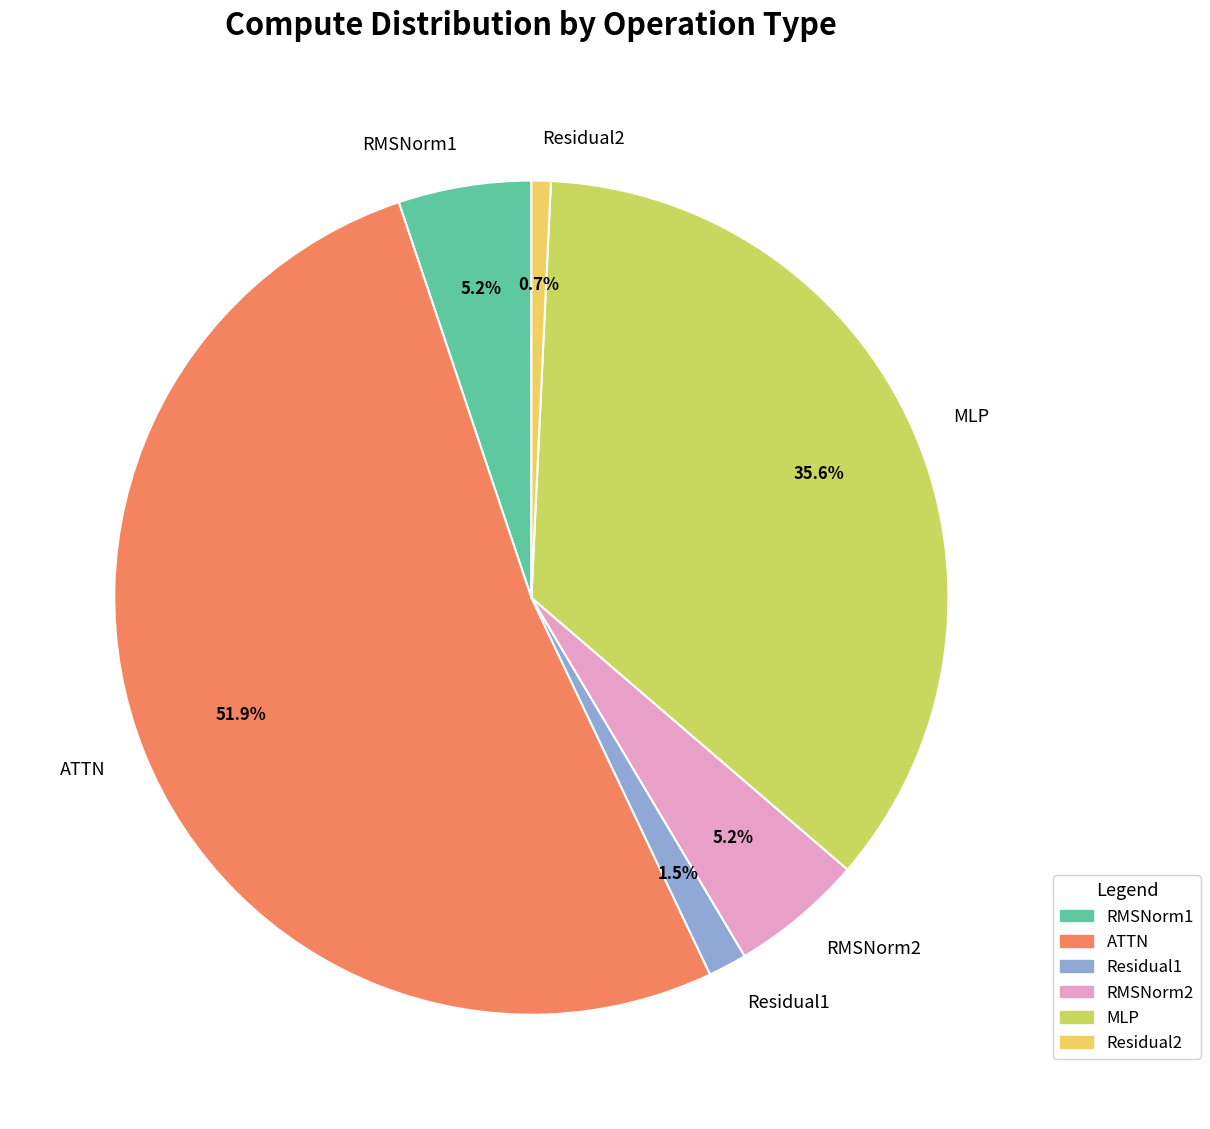

To the nearest percent, what is the average slice percentage?

17%